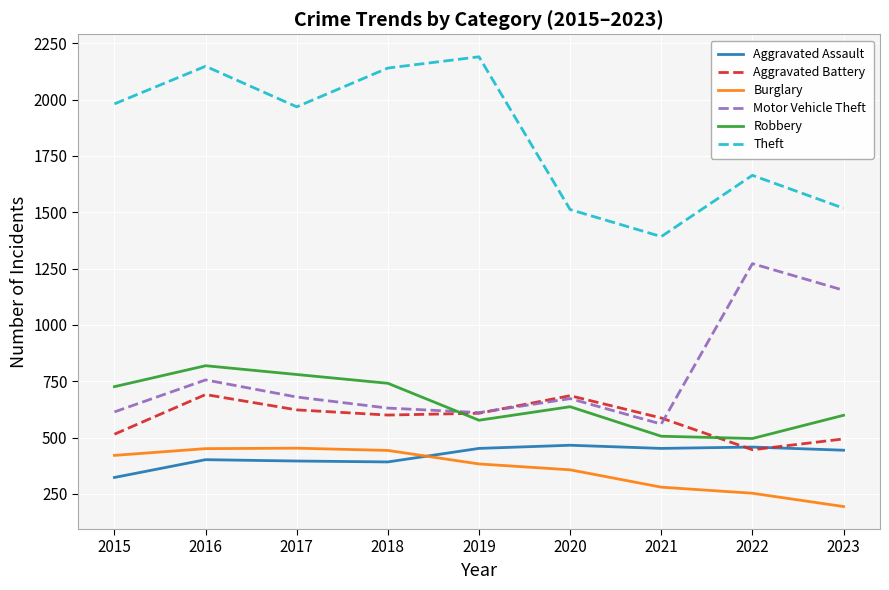

True or false: Burglary and Robbery cross at least once.

False